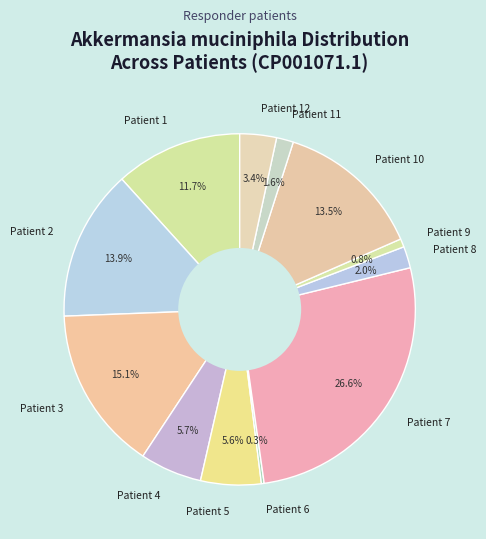

Is there a majority slice in this chart?

No